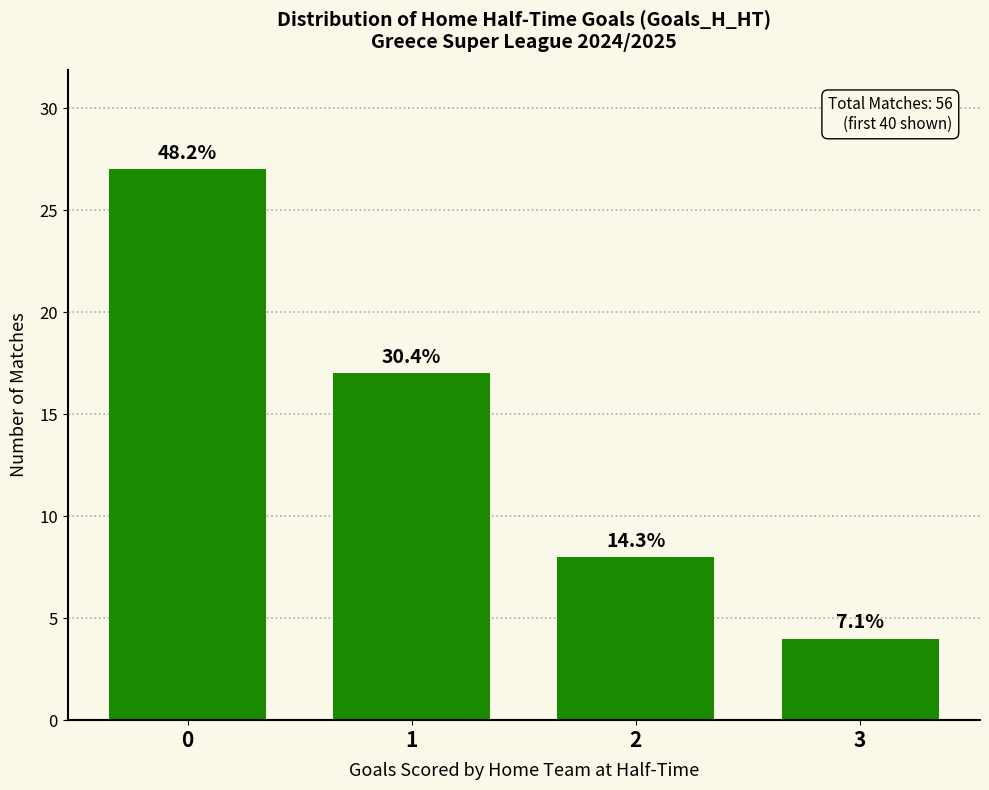

What is the minimum value shown in the chart?

4